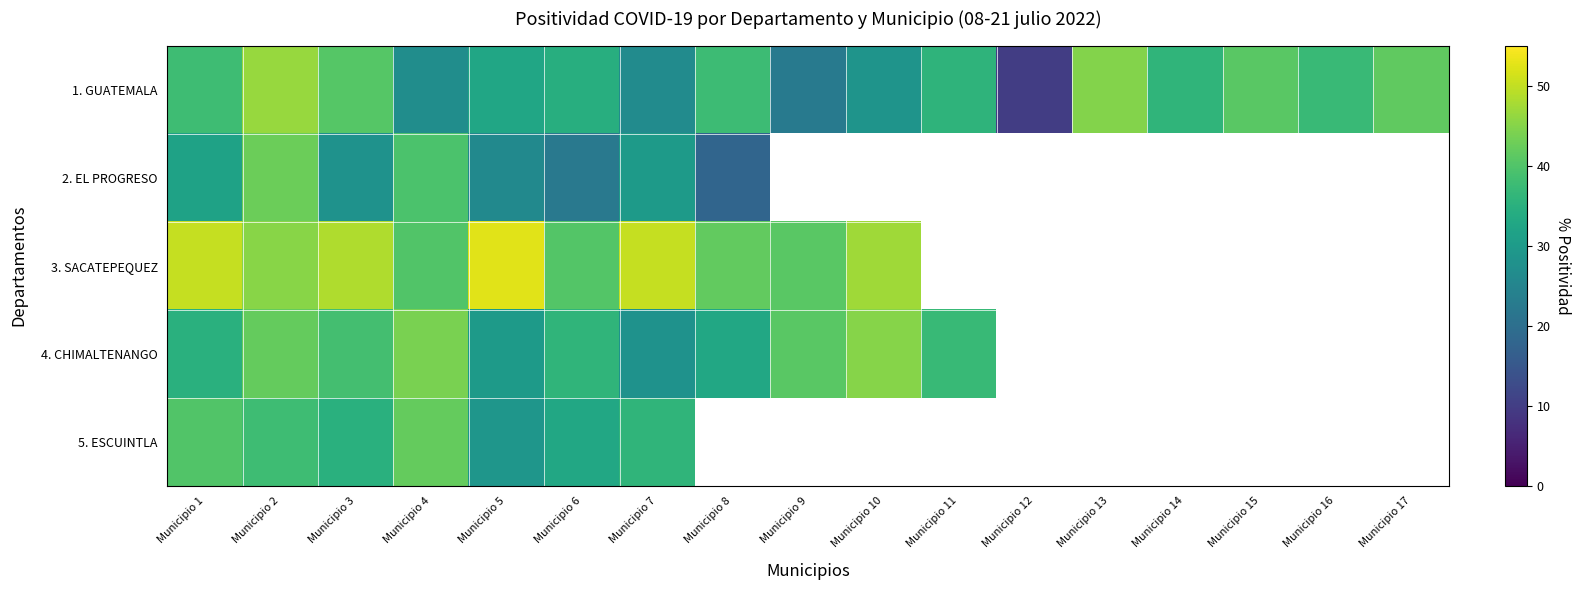

The 1. GUATEMALA series shows 62.0 at Municipio 2. True or false?

False